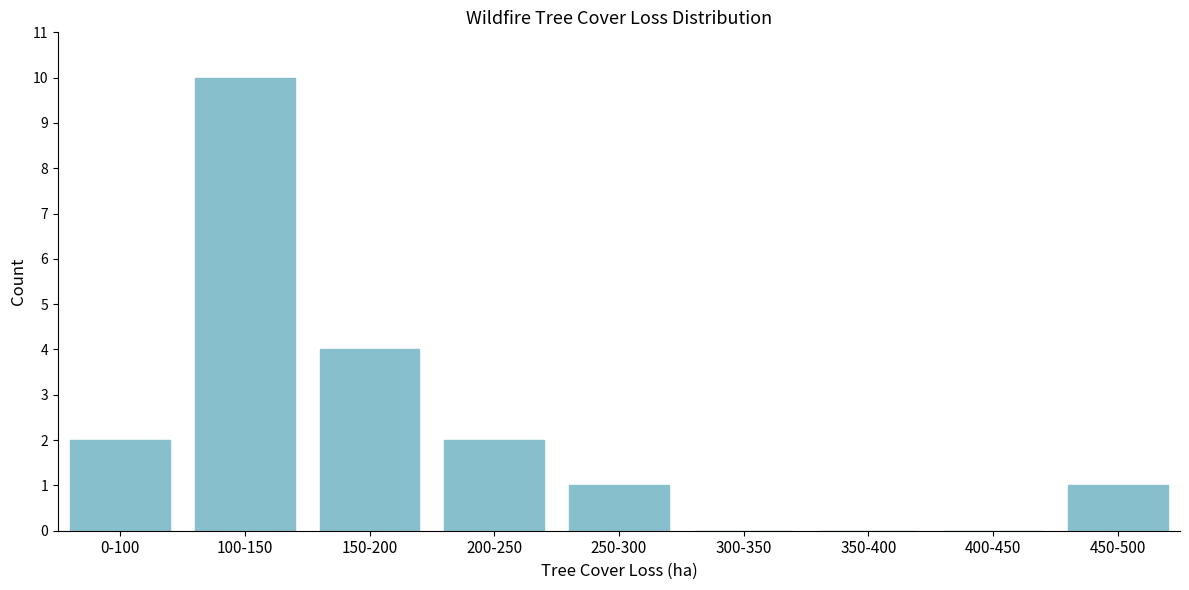

Reading right to left, what are all the values shown in this chart?

450-500=1	400-450=0	350-400=0	300-350=0	250-300=1	200-250=2	150-200=4	100-150=10	0-100=2